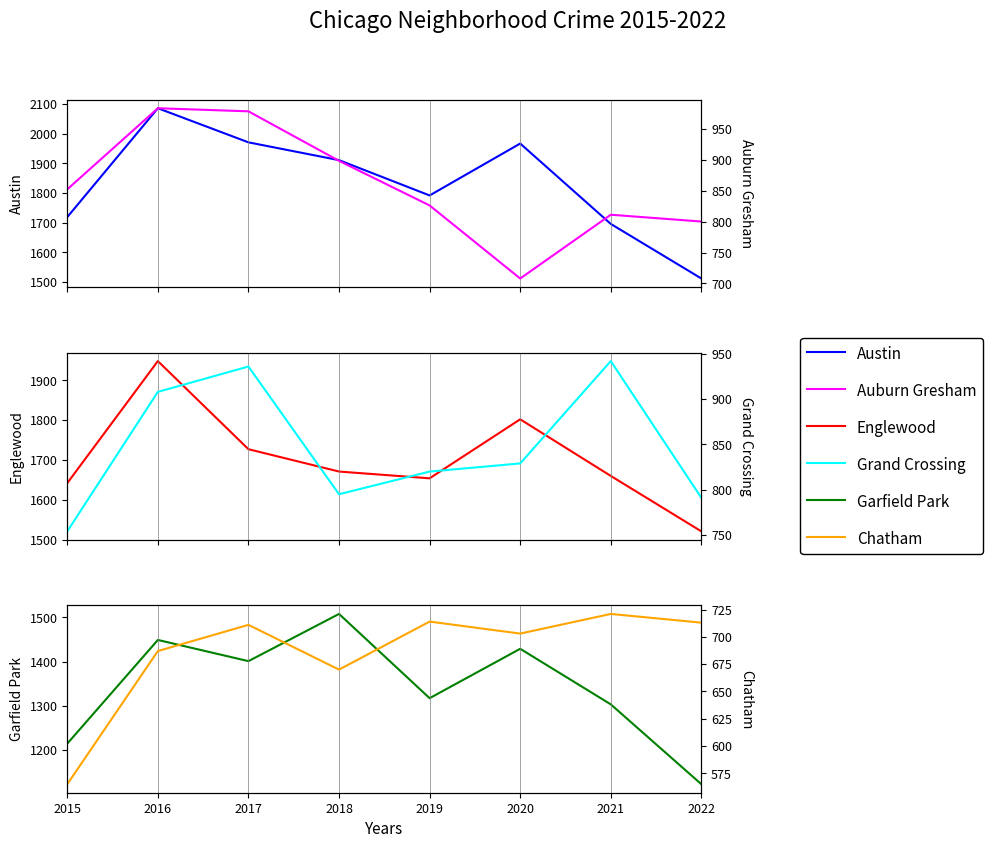

Where does the Auburn Gresham series first go above 852?

2016